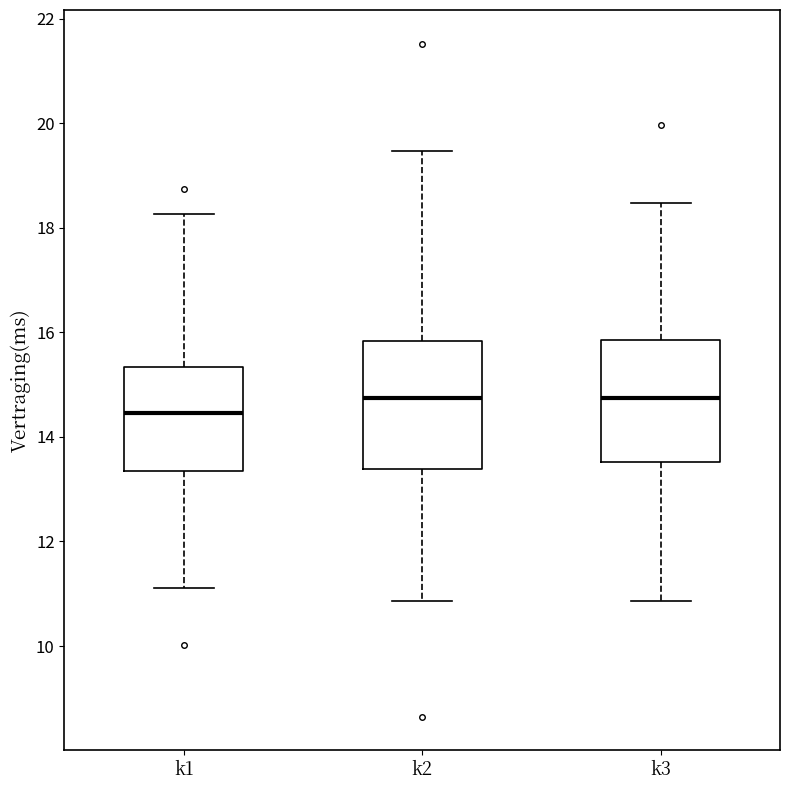

Where does the lower whisker of the box for k2 end on the y-axis? The values are not printed on the chart, so give them approximately, as read against the axis.

10.8